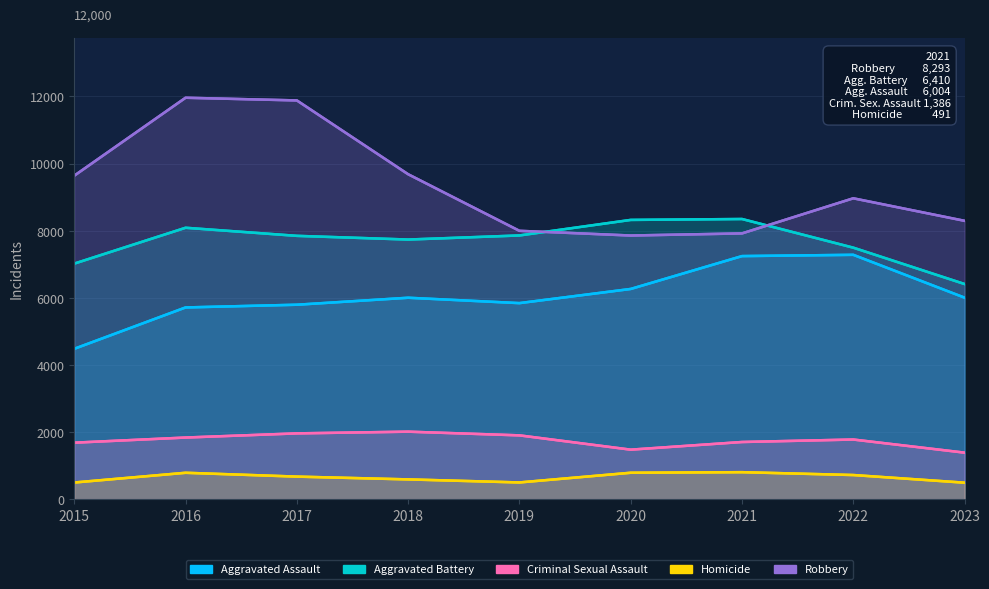

What is the average value of the Aggravated Battery series?

7679